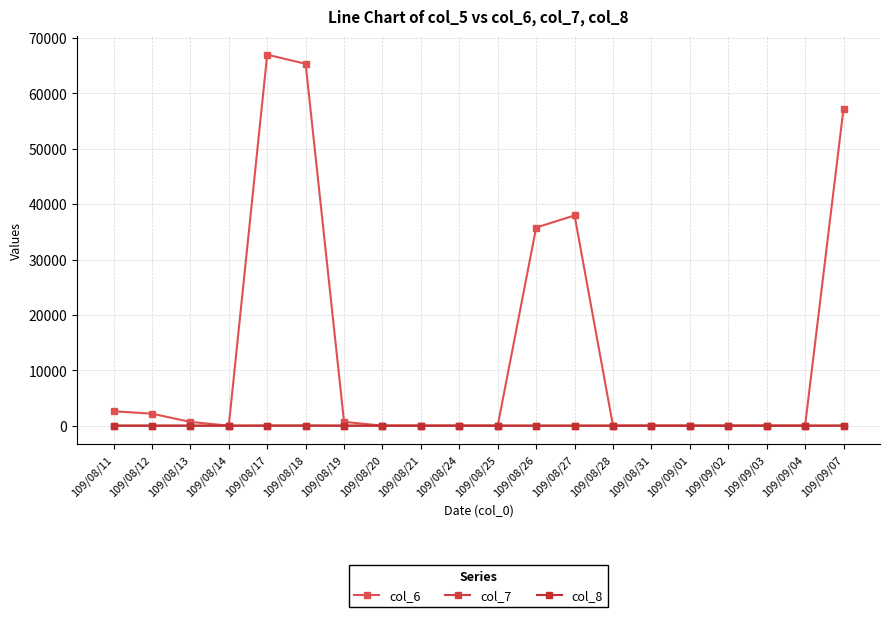

At how many categories does at least one series exceed 60802?

2